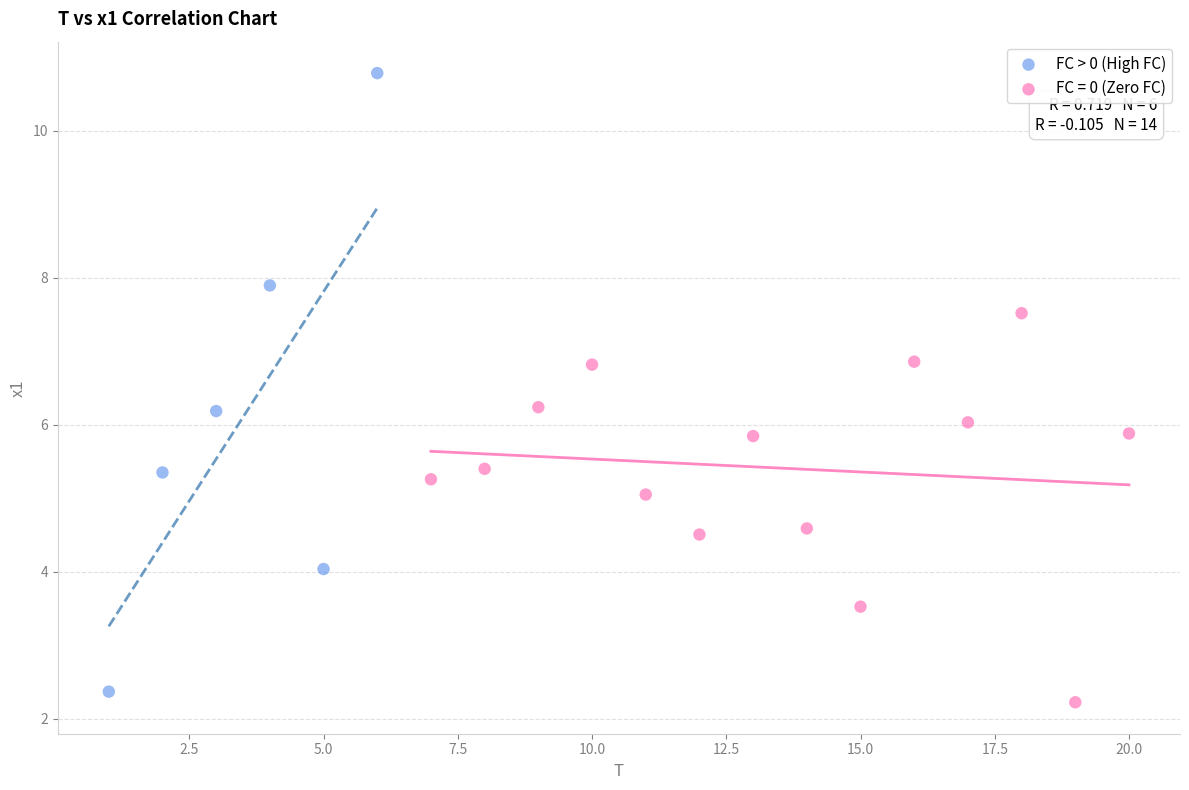

Which series contains the highest Y value?

FC > 0 (High FC)